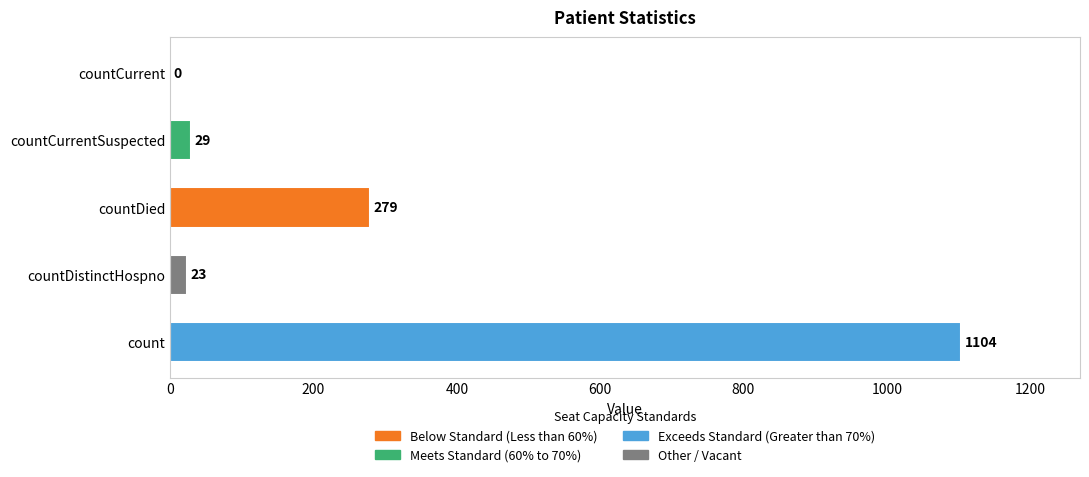

Which category has the highest value across all series?

count